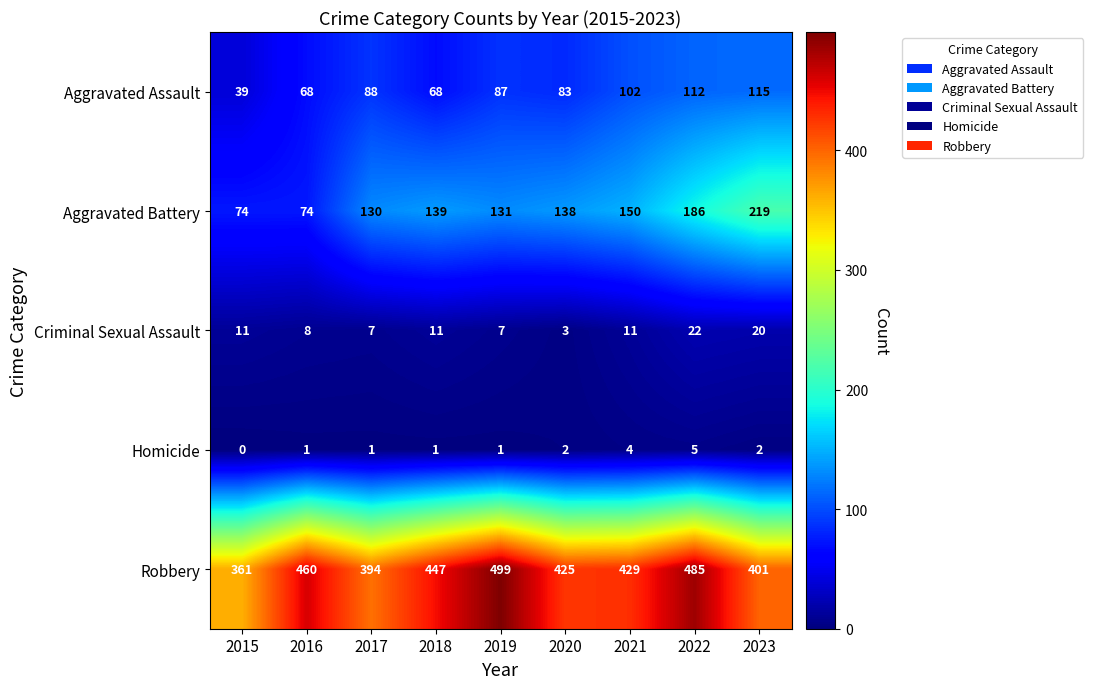

How many categories are shown in the chart?

9